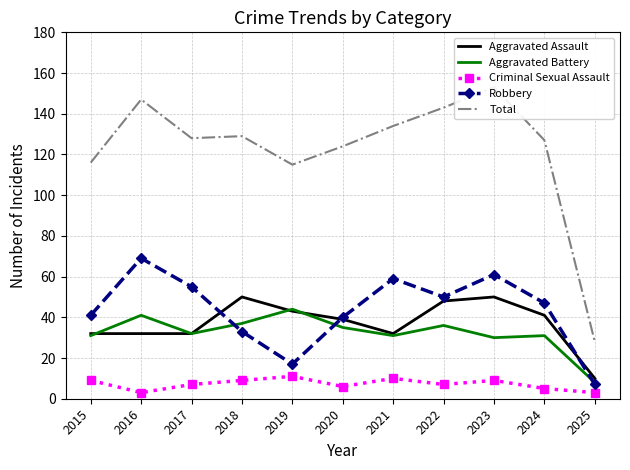

Reading left to right, transcribe all the data shown in this chart.

Aggravated Assault: 32	32	32	50	43	39	32	48	50	41	10
Aggravated Battery: 31	41	32	37	44	35	31	36	30	31	8
Criminal Sexual Assault: 9	3	7	9	11	6	10	7	9	5	3
Robbery: 41	69	55	33	17	40	59	50	61	47	7
Total: 116	147	128	129	115	124	134	143	153	127	28